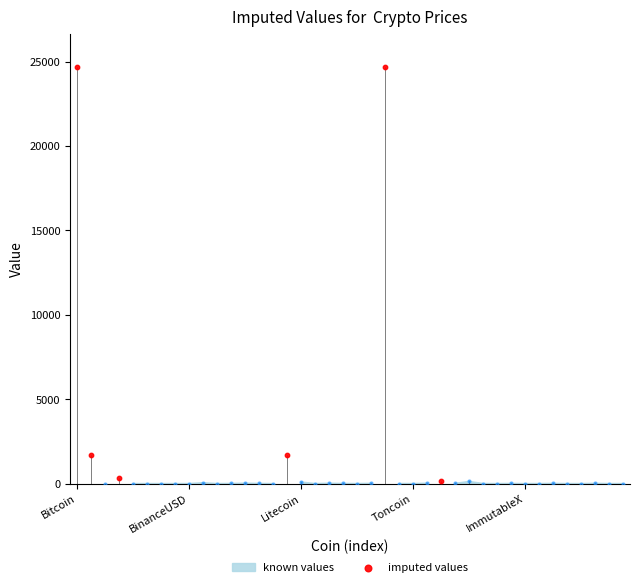

Which series reaches the maximum Y coordinate?

imputed values